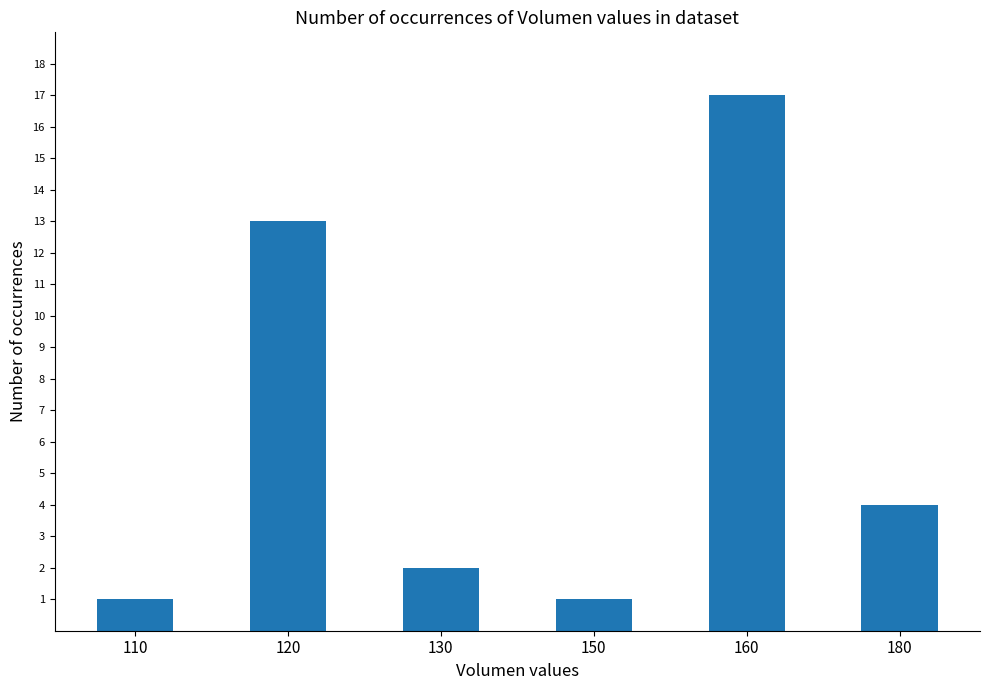

How many distinct data groups are displayed?

1